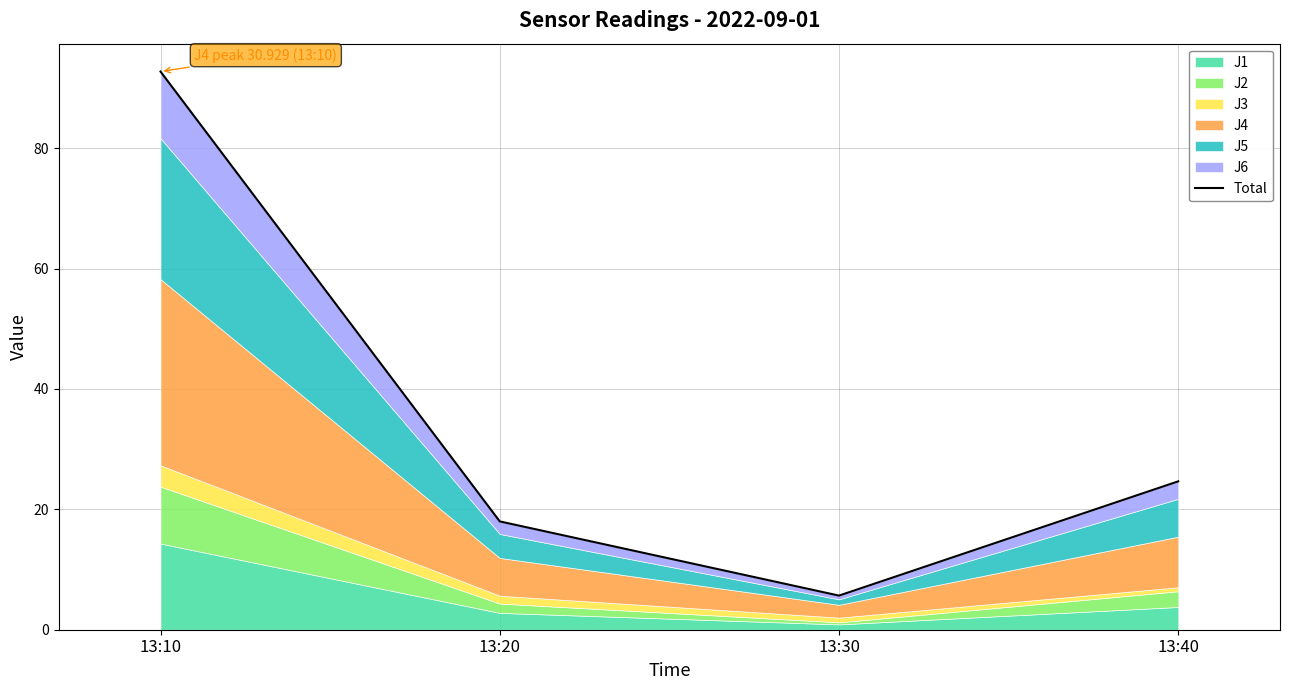

True or false: the data has more than 0 interior local peaks.

False